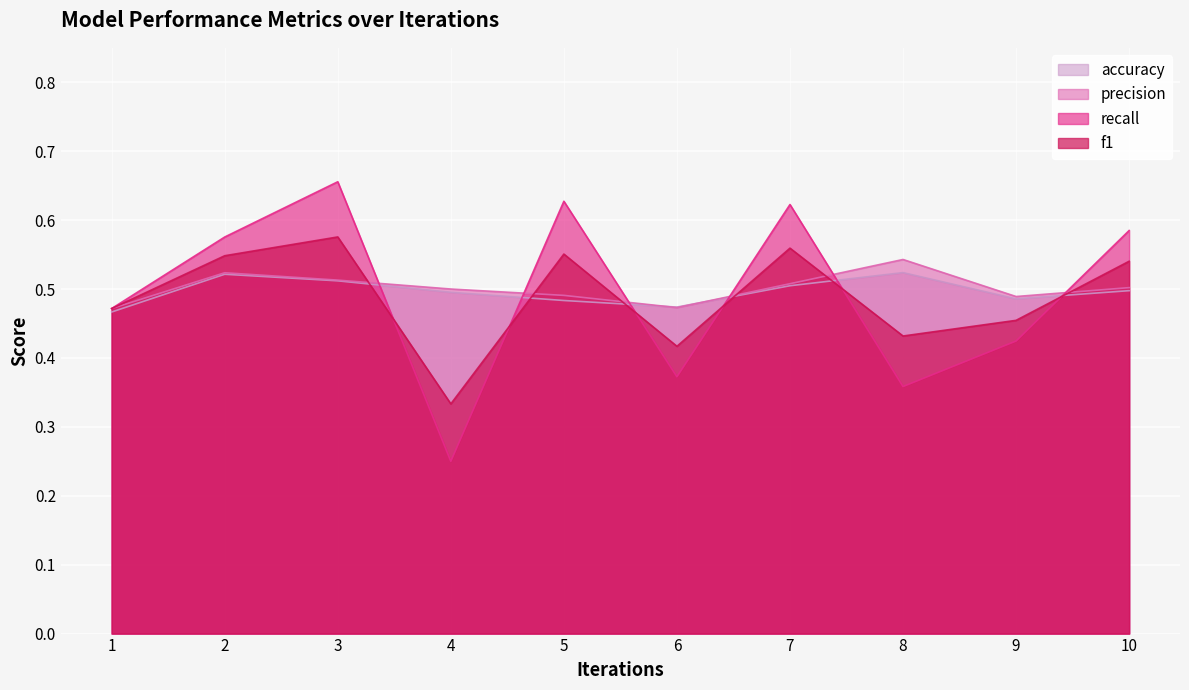

How many lines are shown in the chart?

4